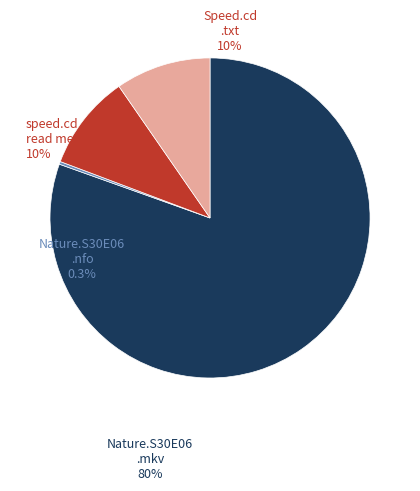

Count the number of slices in the pie.

4